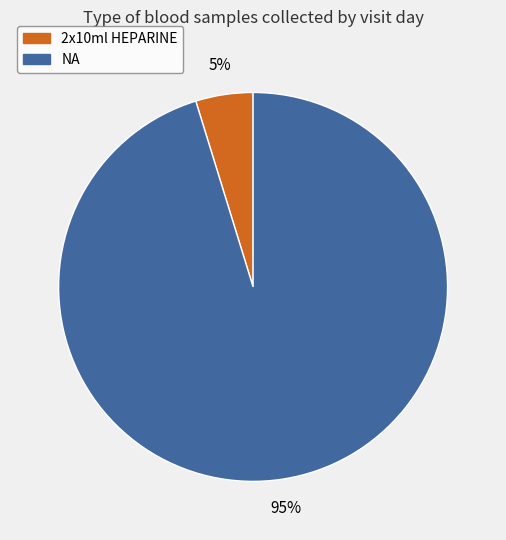

Is there a majority slice in this chart?

Yes